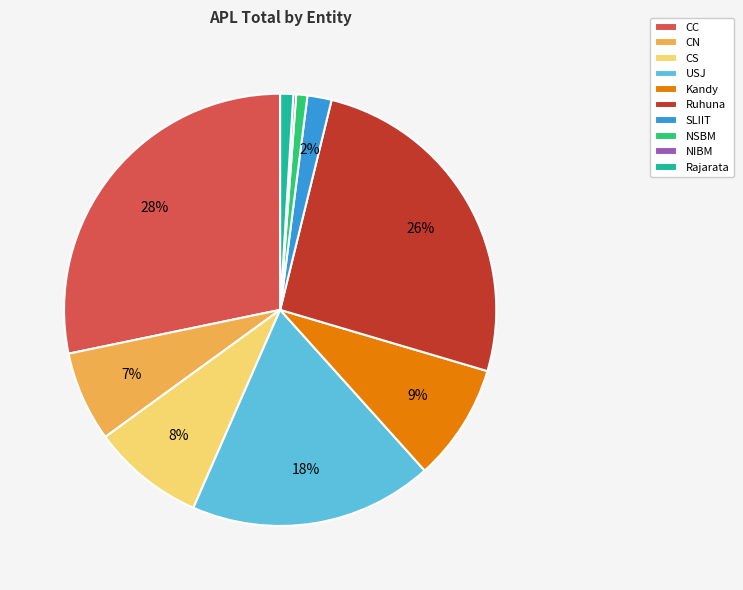

To the nearest percent, what is the difference between the USJ and Ruhuna slice percentages?

8%